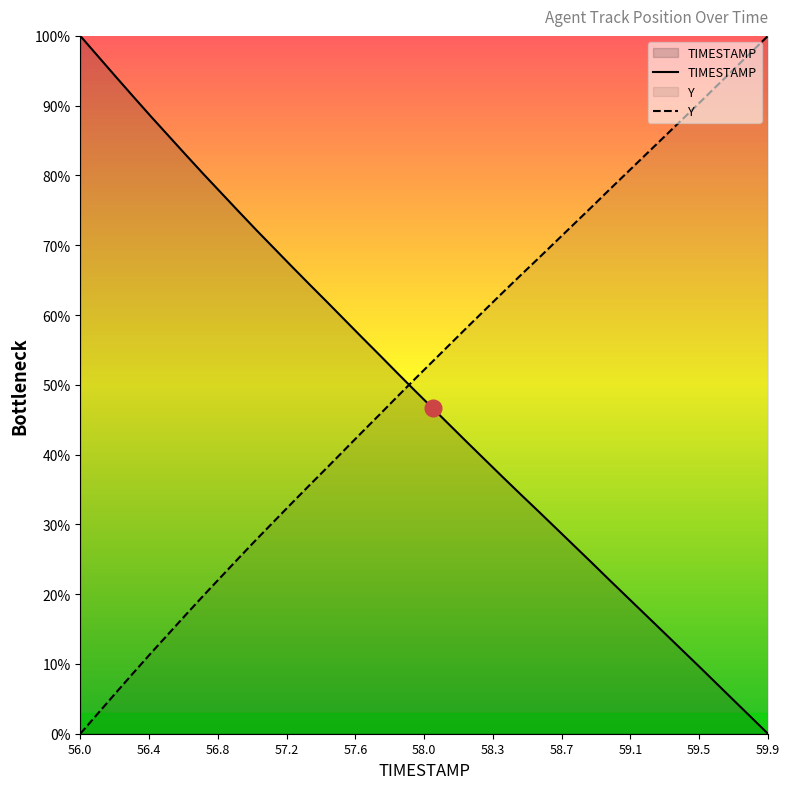

How many lines are shown in the chart?

2